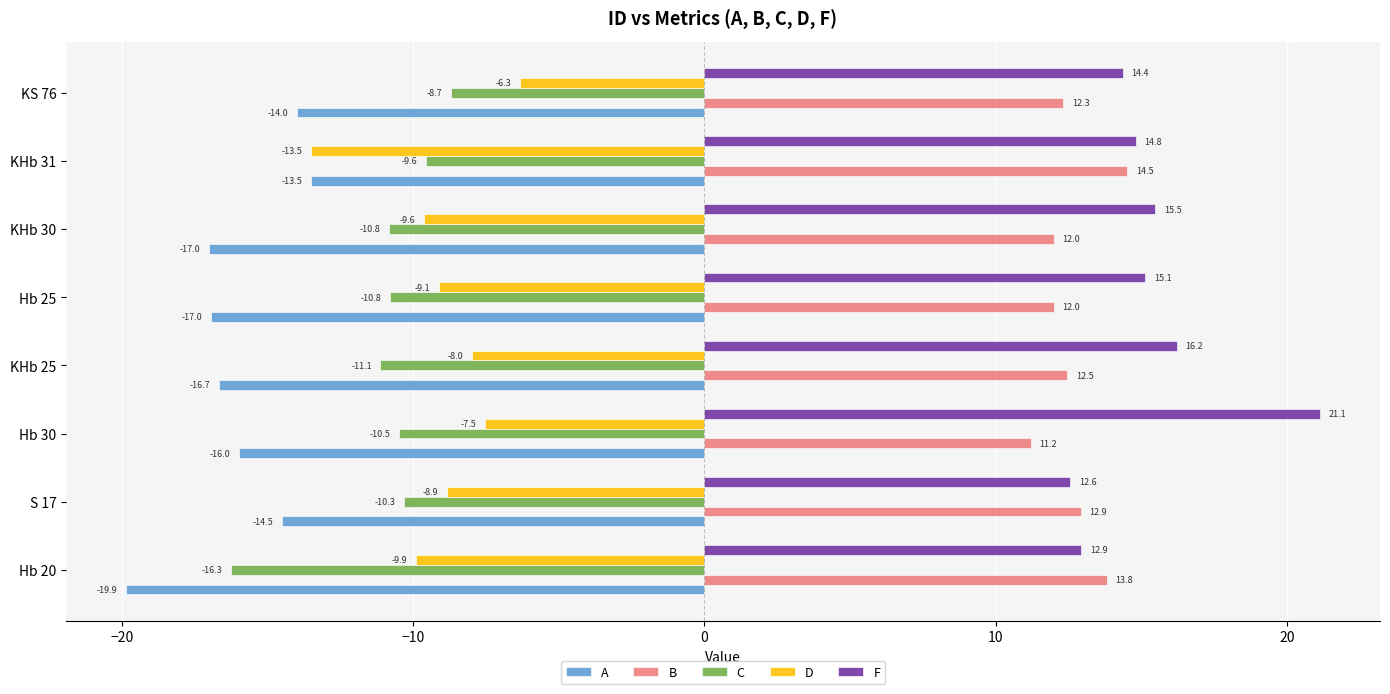

Read the F value at KHb 25.

16.2